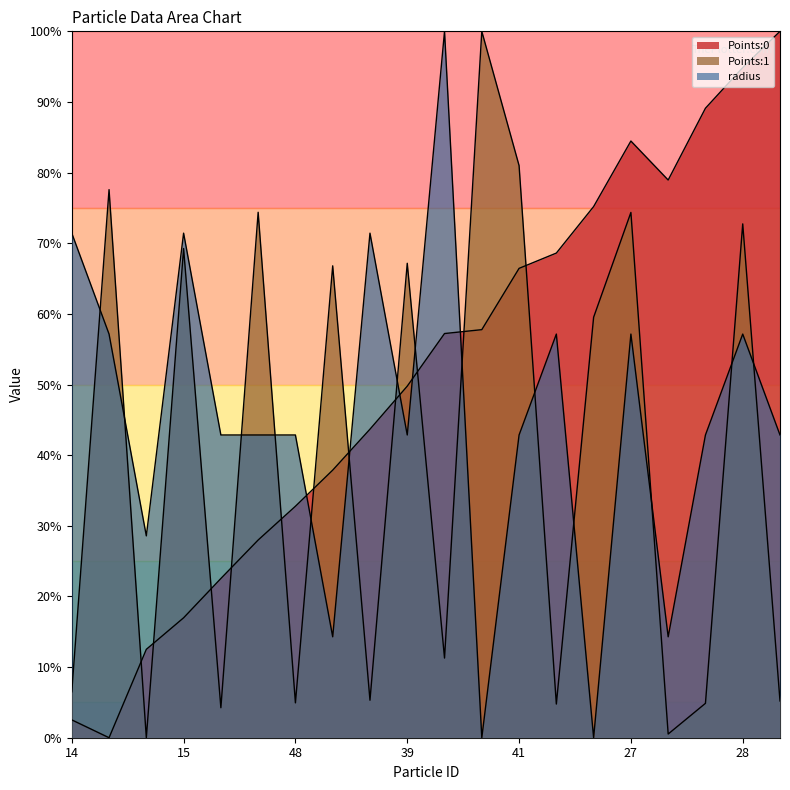

At which category is the sum across all series the highest?

28